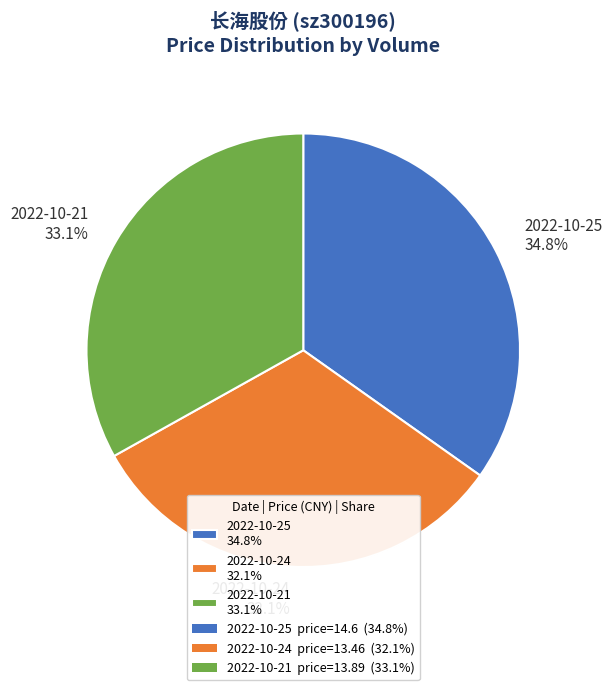

Rank the categories by value from highest to lowest.

2022-10-25 34.8%, 2022-10-21 33.1%, 2022-10-24 32.1%